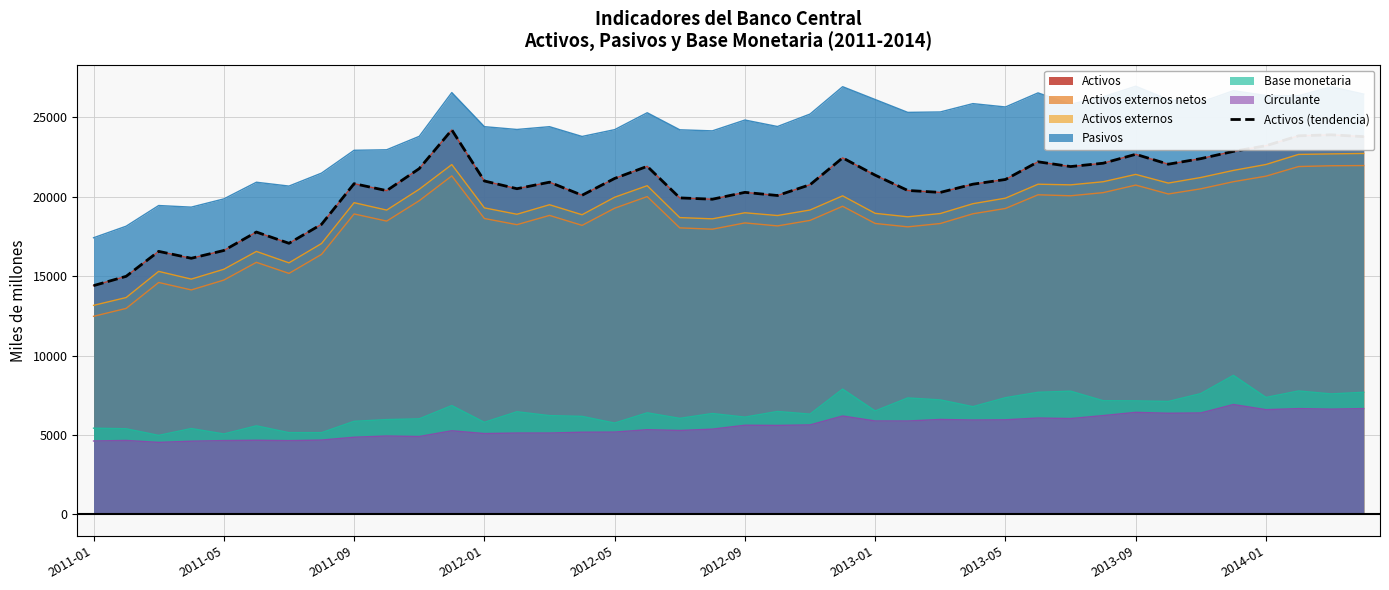

What is the change in value from 2014-01 to 36?

+2826.2